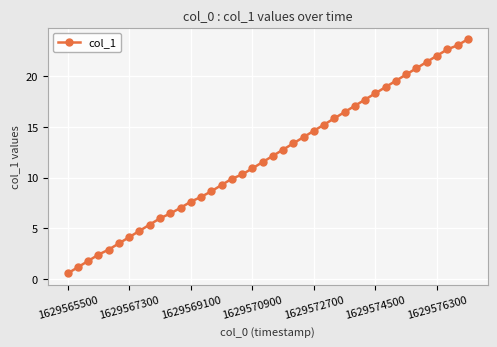

What is the value of the 5th point from the left?

2.9